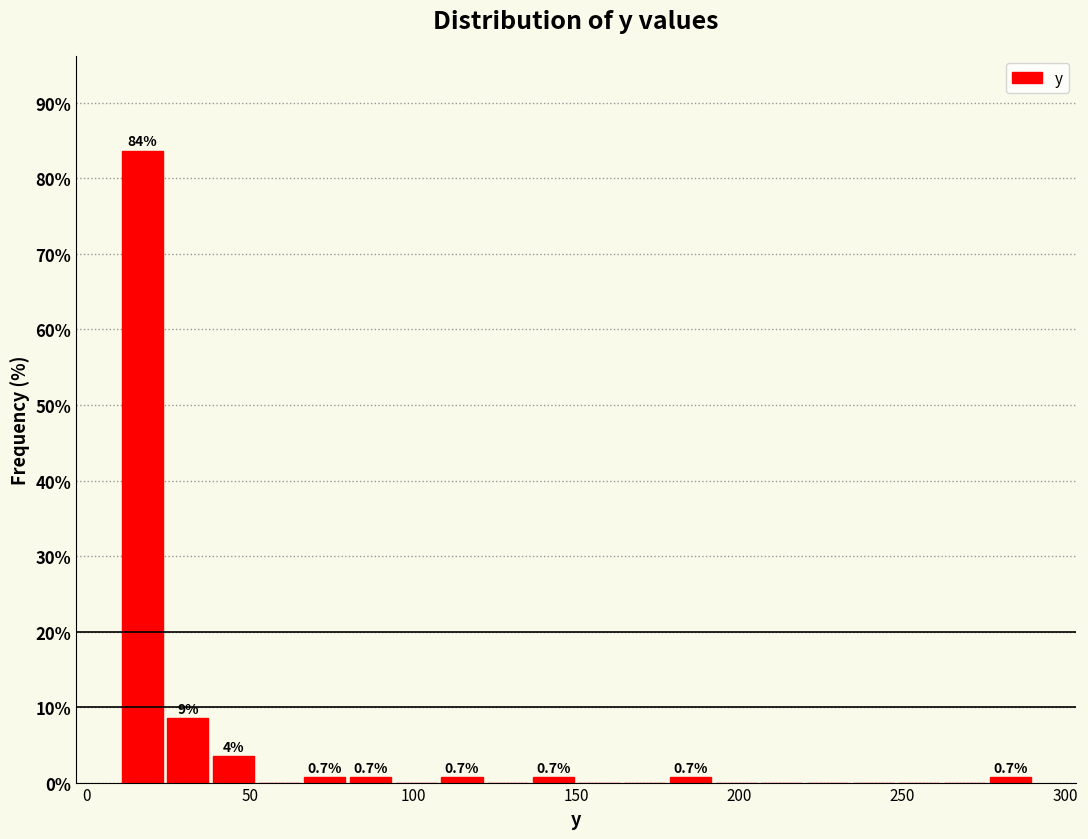

Around what value on the x-axis is the tallest bar? Give the approximate position of its centre, as read against the axis.

15